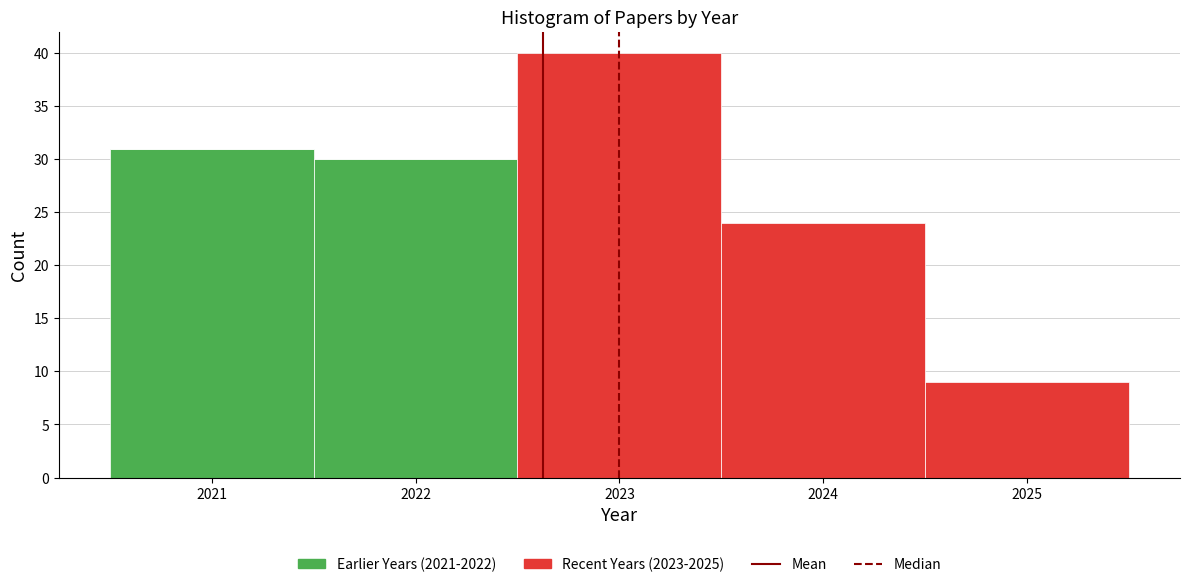

Which range on the x-axis has the tallest stacked bar (by total height)?

2022.5 to 2023.5